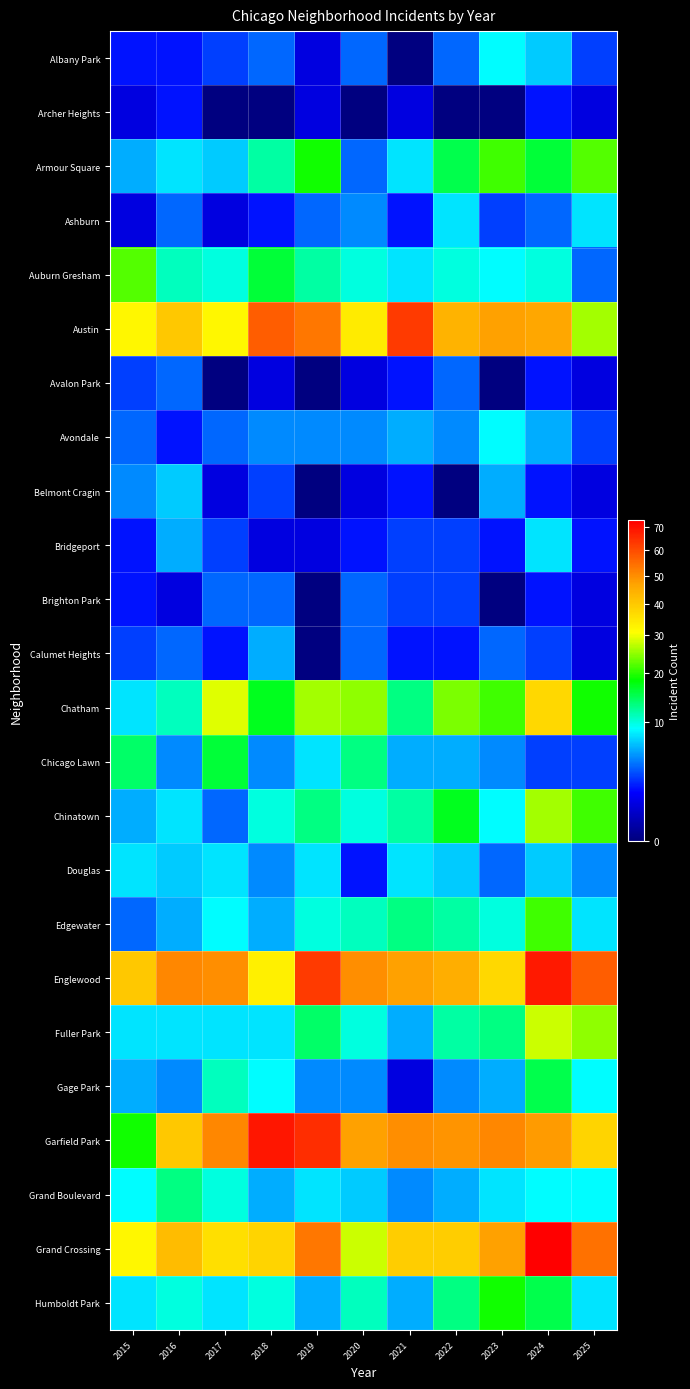

Reading right to left, what are all the values shown in this chart?

Albany Park: 2025=3	2024=7	2023=9	2022=4	2021=0	2020=4	2019=1	2018=4	2017=3	2016=2	2015=2
Archer Heights: 2025=1	2024=2	2023=0	2022=0	2021=1	2020=0	2019=1	2018=0	2017=0	2016=2	2015=1
Armour Square: 2025=22	2024=16	2023=21	2022=15	2021=8	2020=4	2019=19	2018=12	2017=7	2016=8	2015=6
Ashburn: 2025=8	2024=4	2023=3	2022=8	2021=2	2020=5	2019=4	2018=2	2017=1	2016=4	2015=1
Auburn Gresham: 2025=4	2024=10	2023=9	2022=10	2021=8	2020=10	2019=12	2018=16	2017=10	2016=11	2015=22
Austin: 2025=26	2024=46	2023=47	2022=44	2021=63	2020=34	2019=53	2018=57	2017=32	2016=40	2015=32
Avalon Park: 2025=1	2024=2	2023=0	2022=4	2021=2	2020=1	2019=0	2018=1	2017=0	2016=4	2015=3
Avondale: 2025=3	2024=6	2023=9	2022=5	2021=6	2020=5	2019=5	2018=5	2017=4	2016=2	2015=4
Belmont Cragin: 2025=1	2024=2	2023=6	2022=0	2021=2	2020=1	2019=0	2018=3	2017=1	2016=7	2015=5
Bridgeport: 2025=2	2024=8	2023=2	2022=3	2021=3	2020=2	2019=1	2018=1	2017=3	2016=6	2015=2
Brighton Park: 2025=1	2024=2	2023=0	2022=3	2021=3	2020=4	2019=0	2018=4	2017=4	2016=1	2015=2
Calumet Heights: 2025=1	2024=3	2023=4	2022=2	2021=2	2020=4	2019=0	2018=6	2017=2	2016=4	2015=3
Chatham: 2025=19	2024=37	2023=21	2022=24	2021=13	2020=25	2019=26	2018=17	2017=29	2016=11	2015=8
Chicago Lawn: 2025=3	2024=3	2023=5	2022=6	2021=6	2020=13	2019=8	2018=5	2017=16	2016=5	2015=14
Chinatown: 2025=21	2024=26	2023=9	2022=17	2021=12	2020=10	2019=13	2018=10	2017=4	2016=8	2015=6
Douglas: 2025=5	2024=7	2023=4	2022=7	2021=8	2020=2	2019=8	2018=5	2017=8	2016=7	2015=8
Edgewater: 2025=8	2024=21	2023=10	2022=12	2021=13	2020=11	2019=10	2018=6	2017=9	2016=6	2015=4
Englewood: 2025=57	2024=68	2023=37	2022=45	2021=47	2020=50	2019=63	2018=33	2017=50	2016=51	2015=40
Fuller Park: 2025=25	2024=28	2023=13	2022=12	2021=6	2020=10	2019=14	2018=8	2017=8	2016=8	2015=8
Gage Park: 2025=9	2024=15	2023=6	2022=5	2021=1	2020=5	2019=5	2018=9	2017=11	2016=5	2015=6
Garfield Park: 2025=38	2024=48	2023=51	2022=49	2021=50	2020=47	2019=65	2018=69	2017=51	2016=40	2015=19
Grand Boulevard: 2025=9	2024=9	2023=8	2022=6	2021=5	2020=7	2019=8	2018=6	2017=10	2016=13	2015=9
Grand Crossing: 2025=54	2024=73	2023=47	2022=39	2021=39	2020=28	2019=53	2018=38	2017=36	2016=42	2015=32
Humboldt Park: 2025=8	2024=15	2023=19	2022=13	2021=6	2020=11	2019=6	2018=10	2017=8	2016=10	2015=8